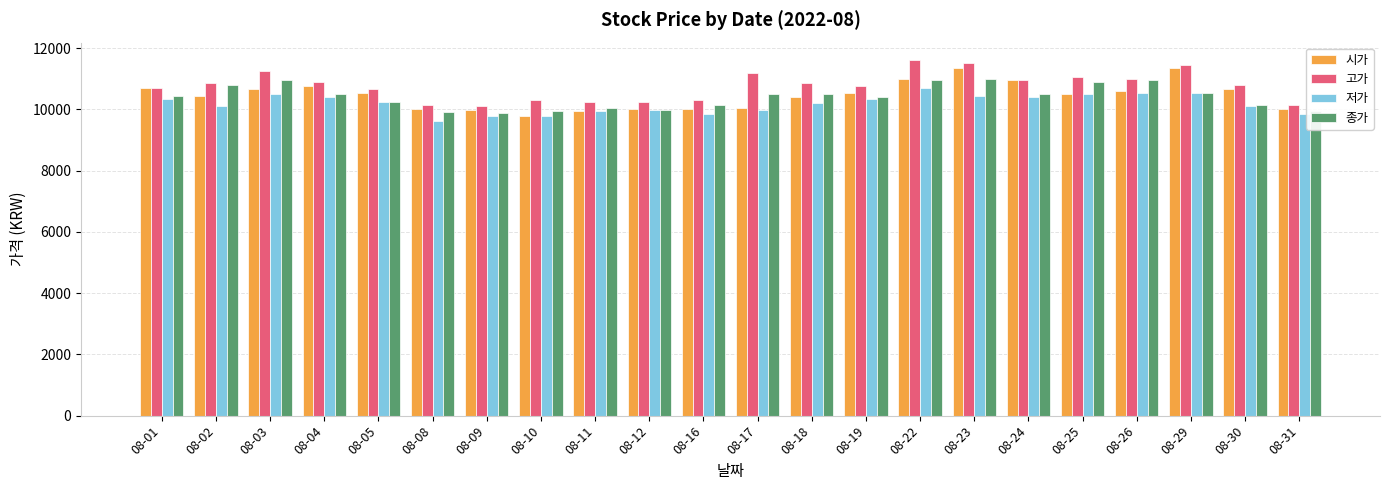

List the series in order of their peak value, lowest first.

저가, 종가, 시가, 고가